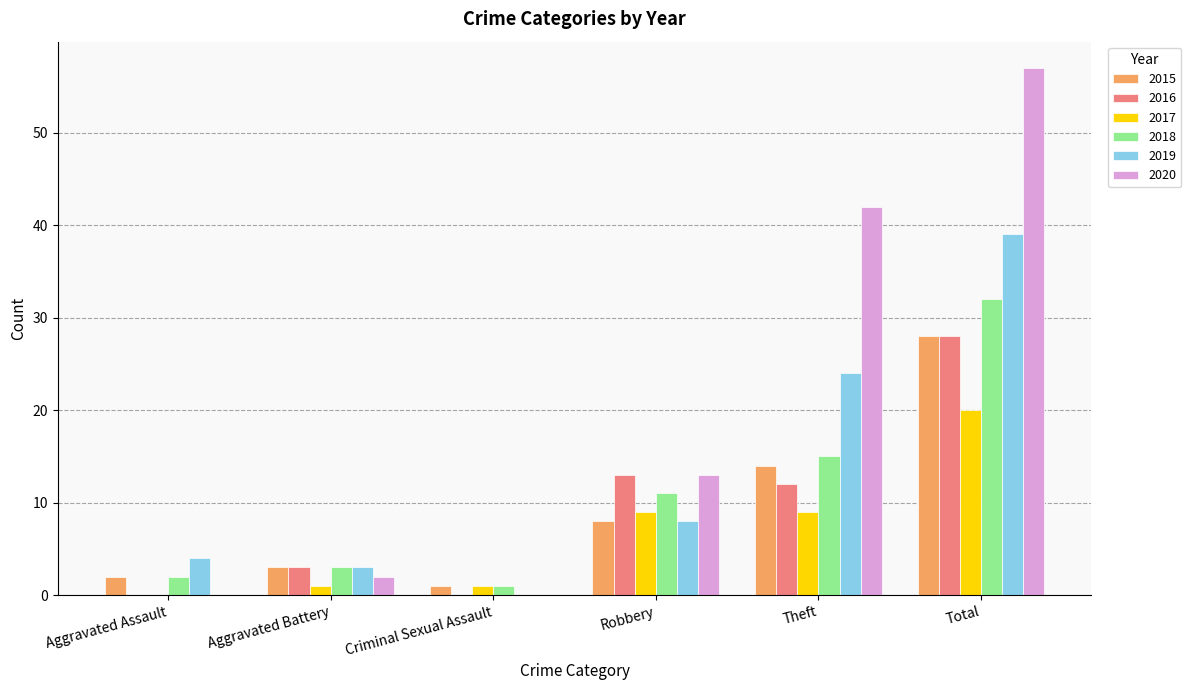

At which category is the sum across all series the highest?

Total